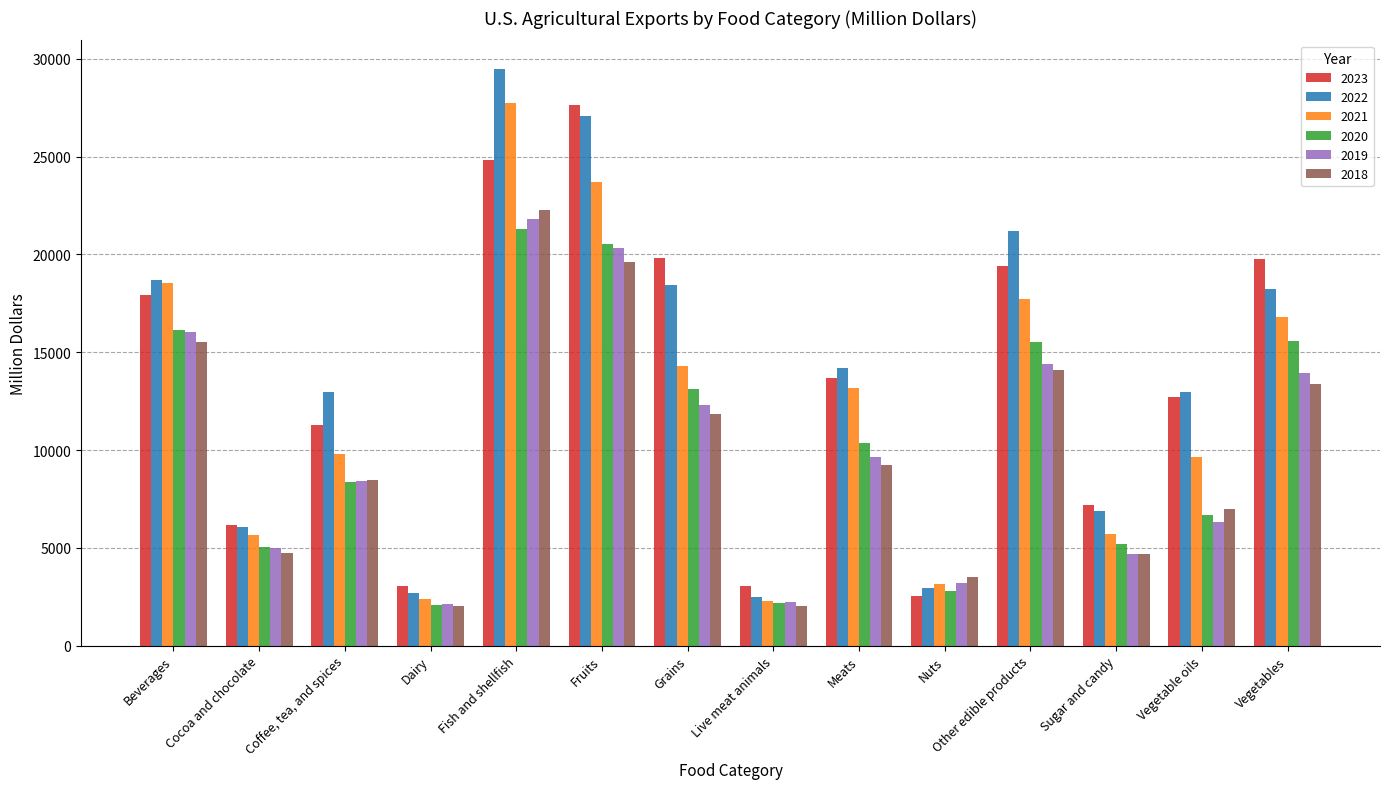

What is the total value across all series at Grains?

89862.0